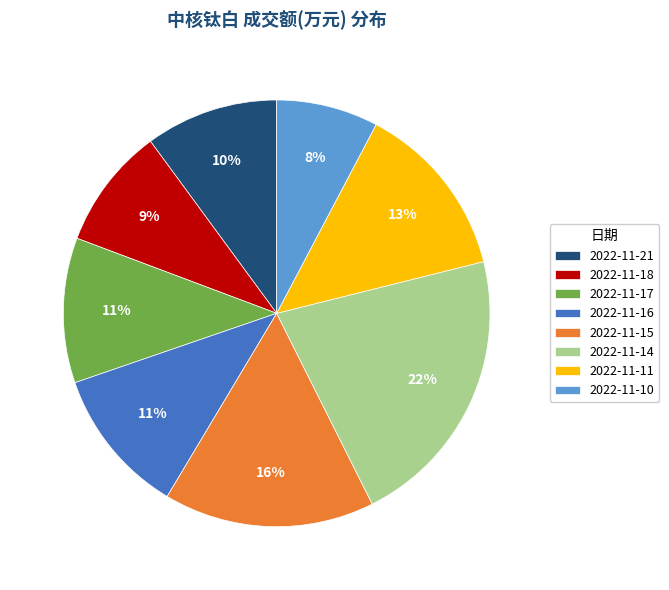

What percentage is the 2022-11-11 slice, to the nearest percent?

13%